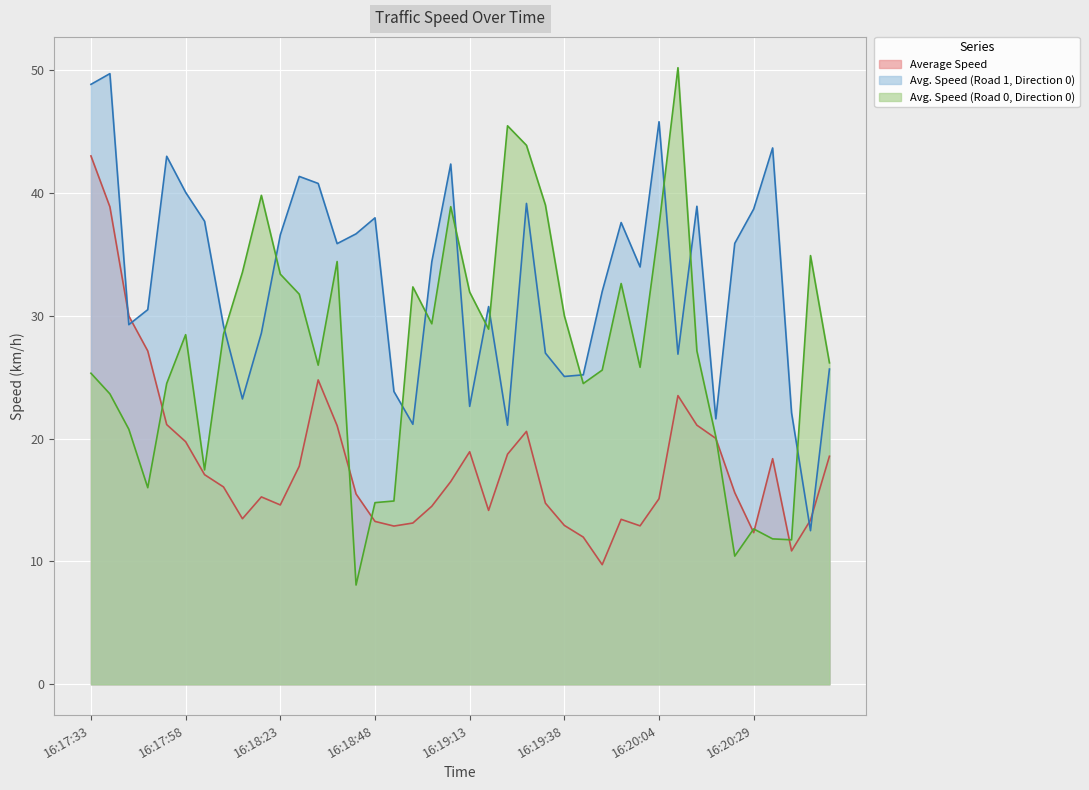

How many intersections are there between Avg. Speed (Road 0, Direction 0) and Average Speed?

7